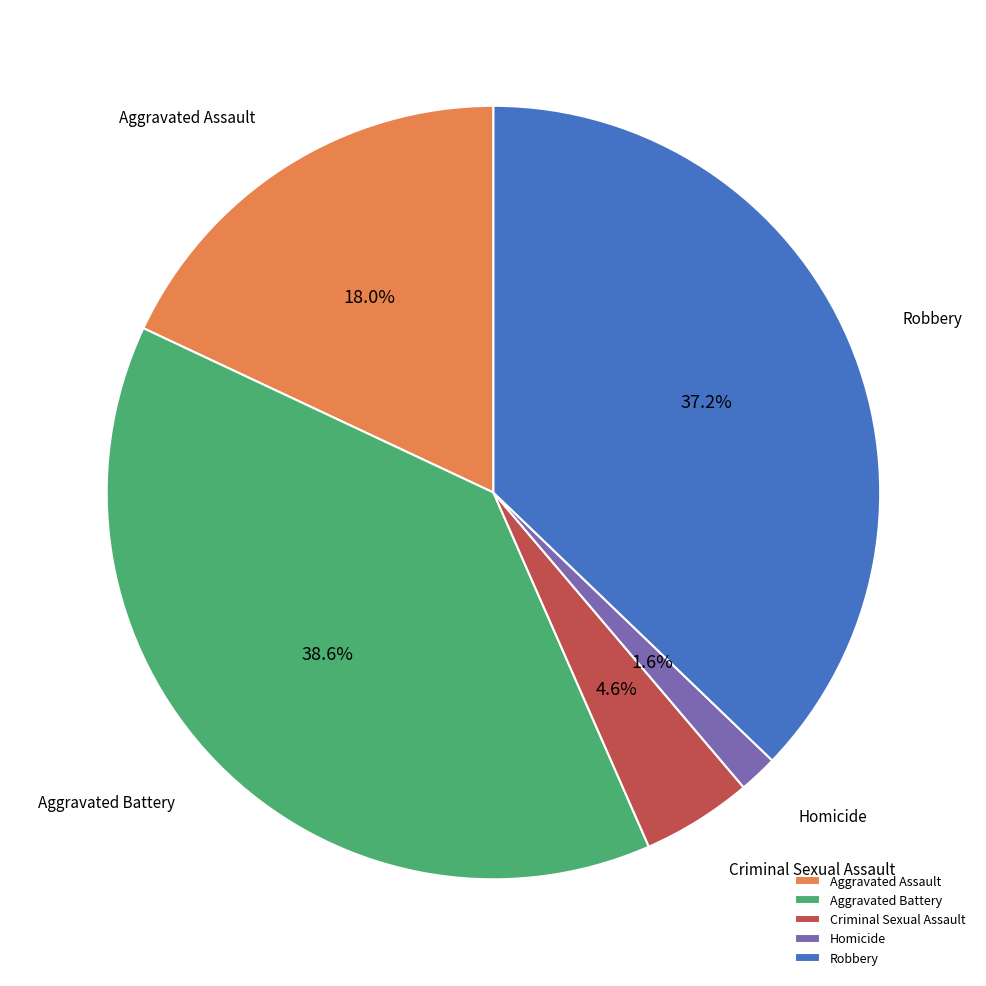

True or false: Homicide accounts for 11% of the total.

False